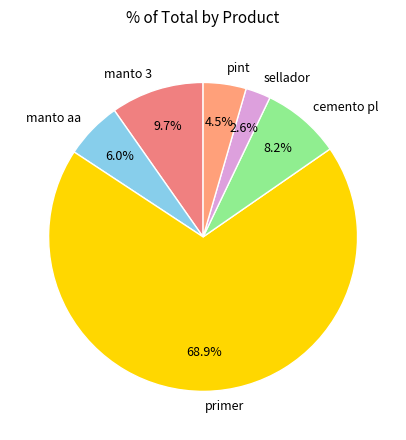

How many slices are in this pie chart?

6